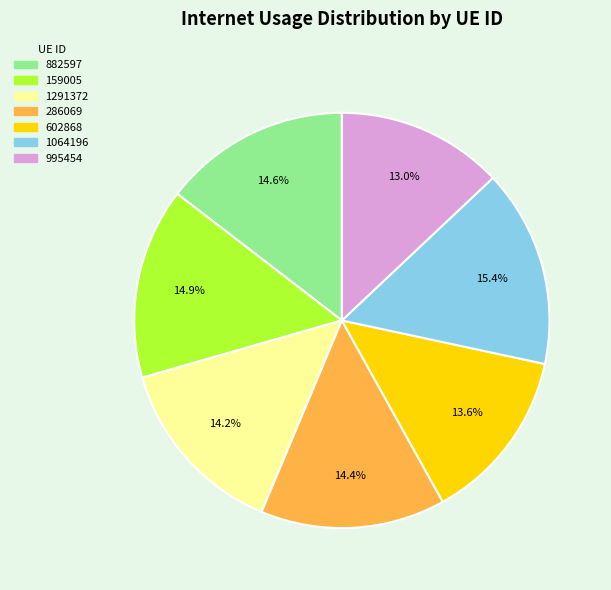

Is there any slice that represents more than half of the pie?

No